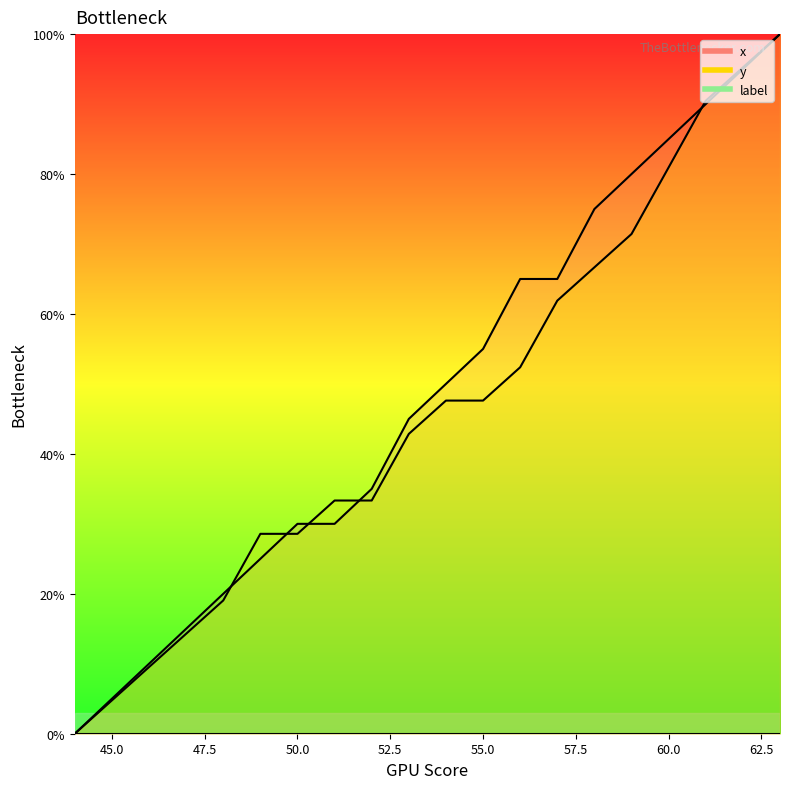

List the series in order of their overall mean, lowest first.

y, x